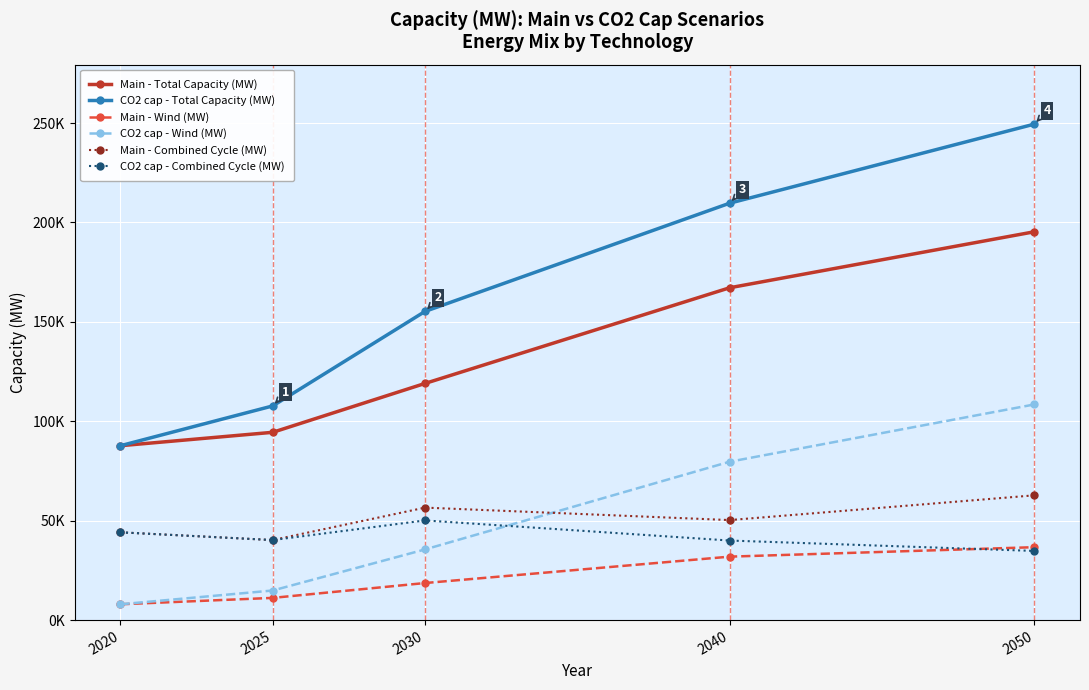

Does the chart have visible grid lines?

Yes